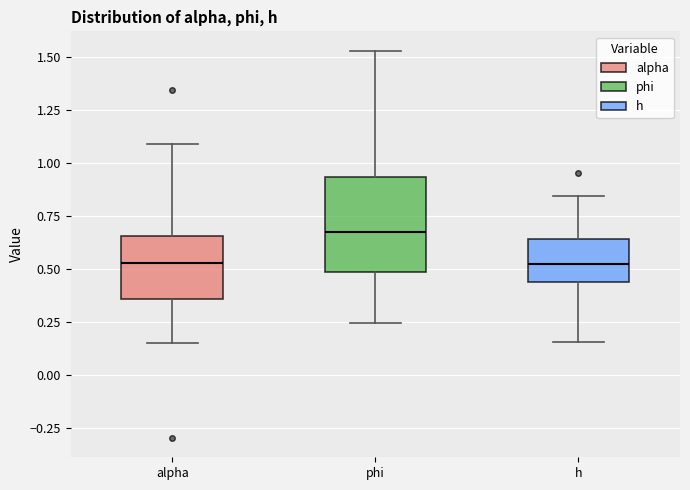

Which box is the tallest, from its lower edge to its upper edge?

phi